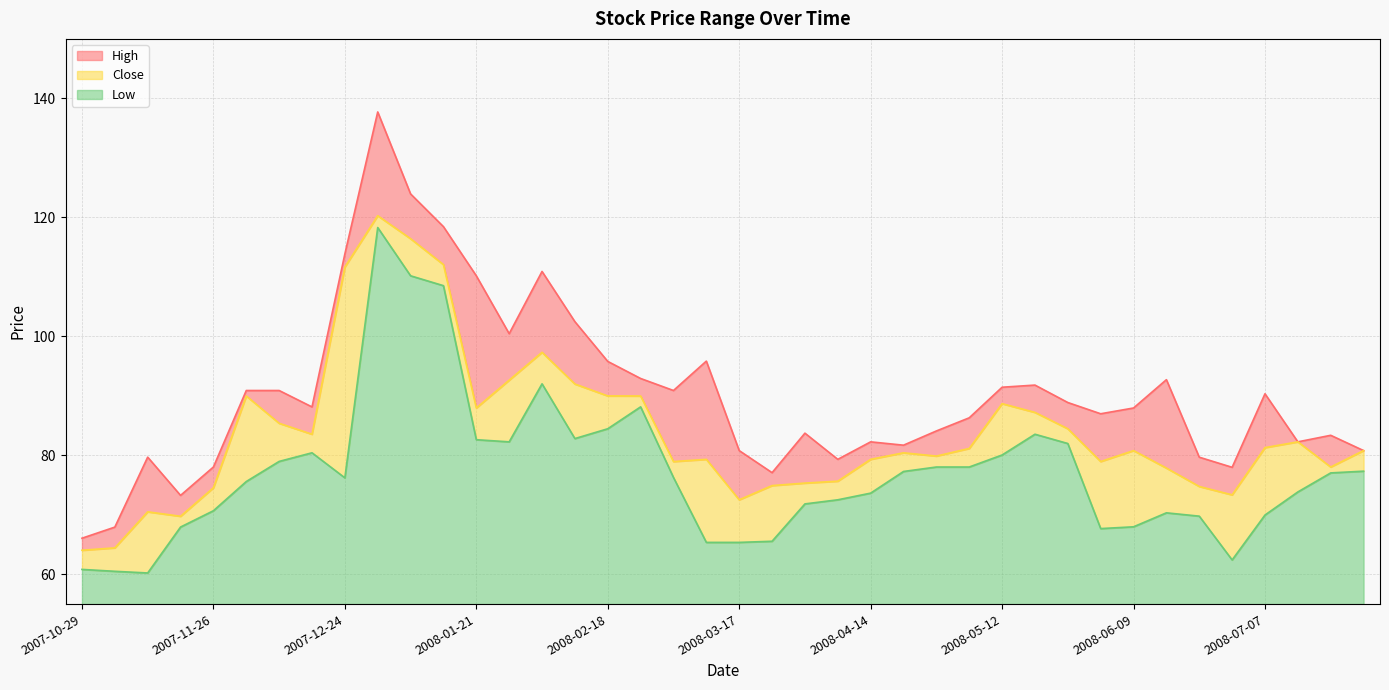

Is the value of Close at 2008-03-24 greater than the value of Low at 2008-05-19?

No